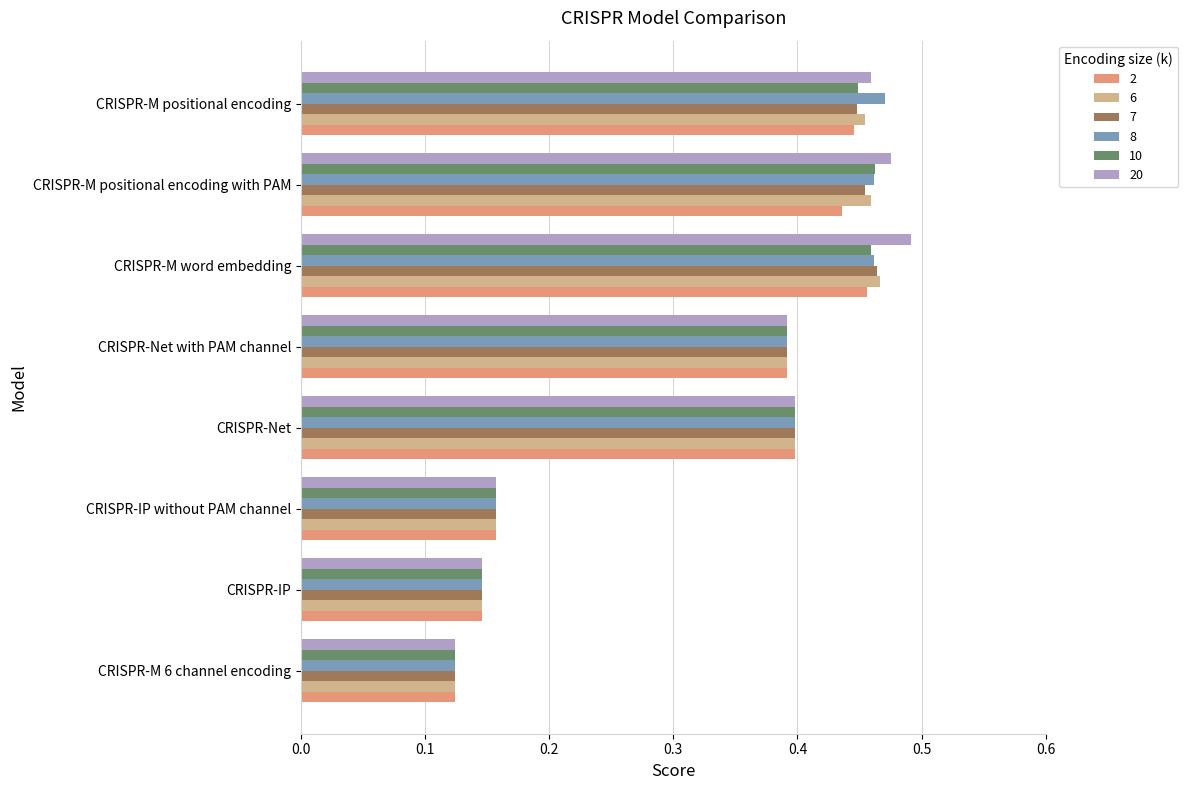

What is the sum of all 7 values?

2.6